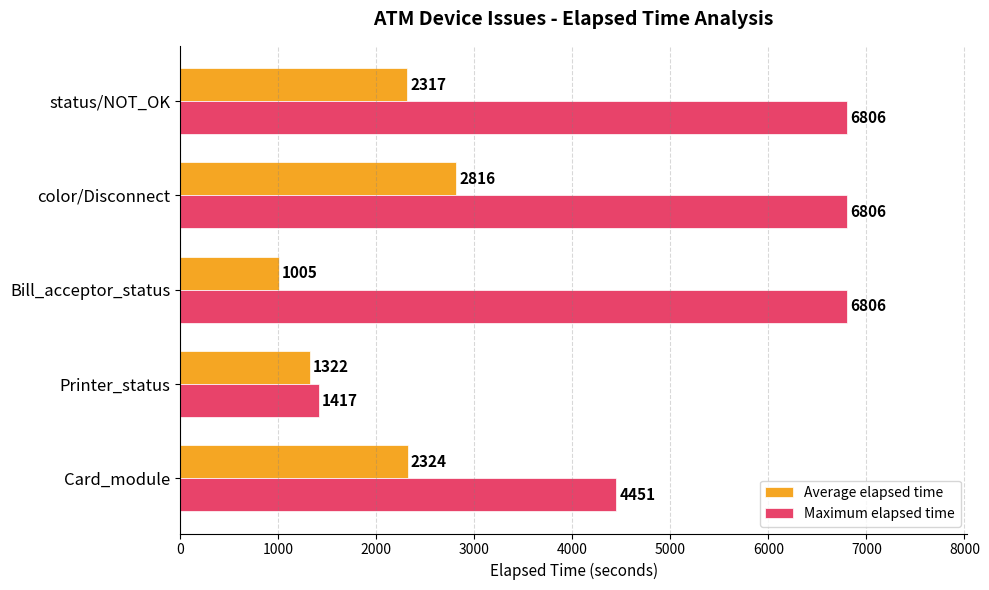

Rank the categories by Average elapsed time value from lowest to highest.

Bill_acceptor_status, Printer_status, status/NOT_OK, Card_module, color/Disconnect